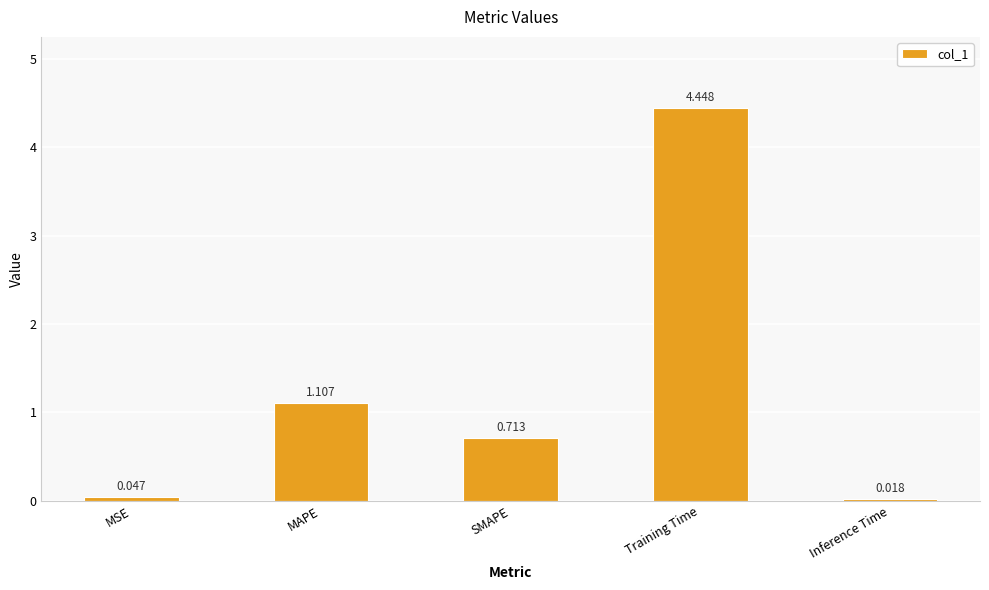

What is the label of the 1st bar from the right?

Inference Time